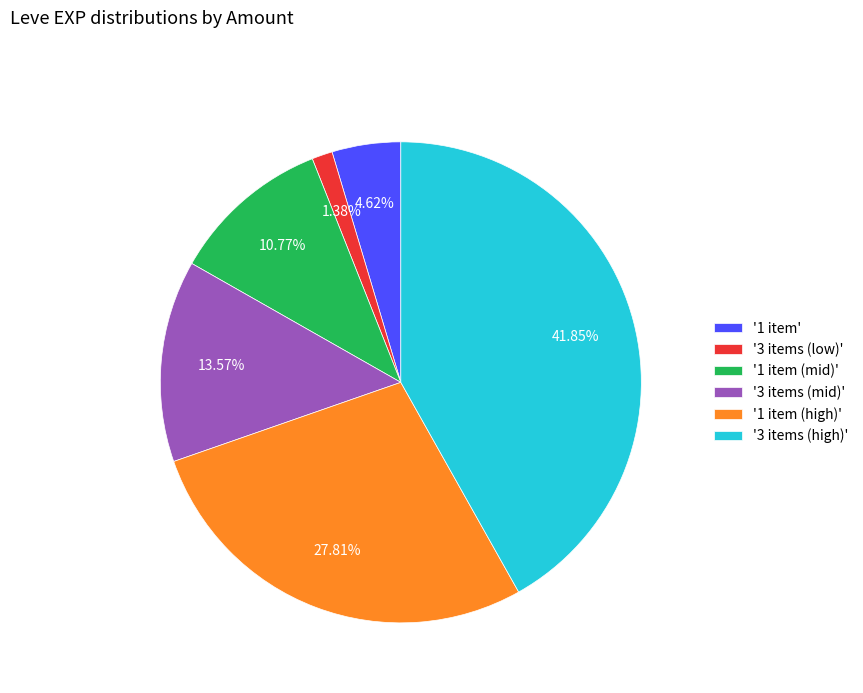

Between '1 item (mid)' and '1 item', which is larger?

'1 item (mid)'